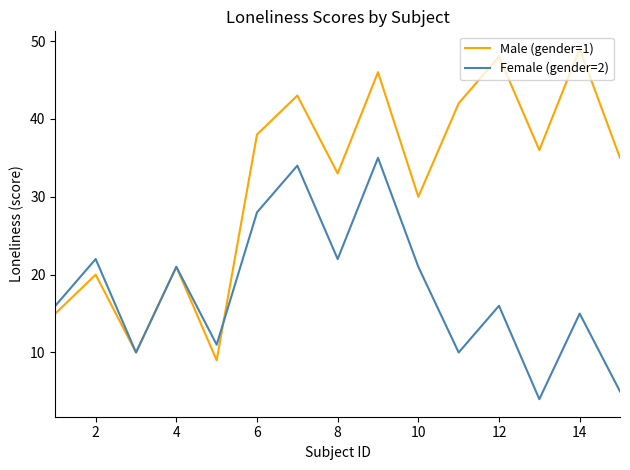

Which series ends up on top after the final intersection of Male (gender=1) and Female (gender=2)?

Male (gender=1)